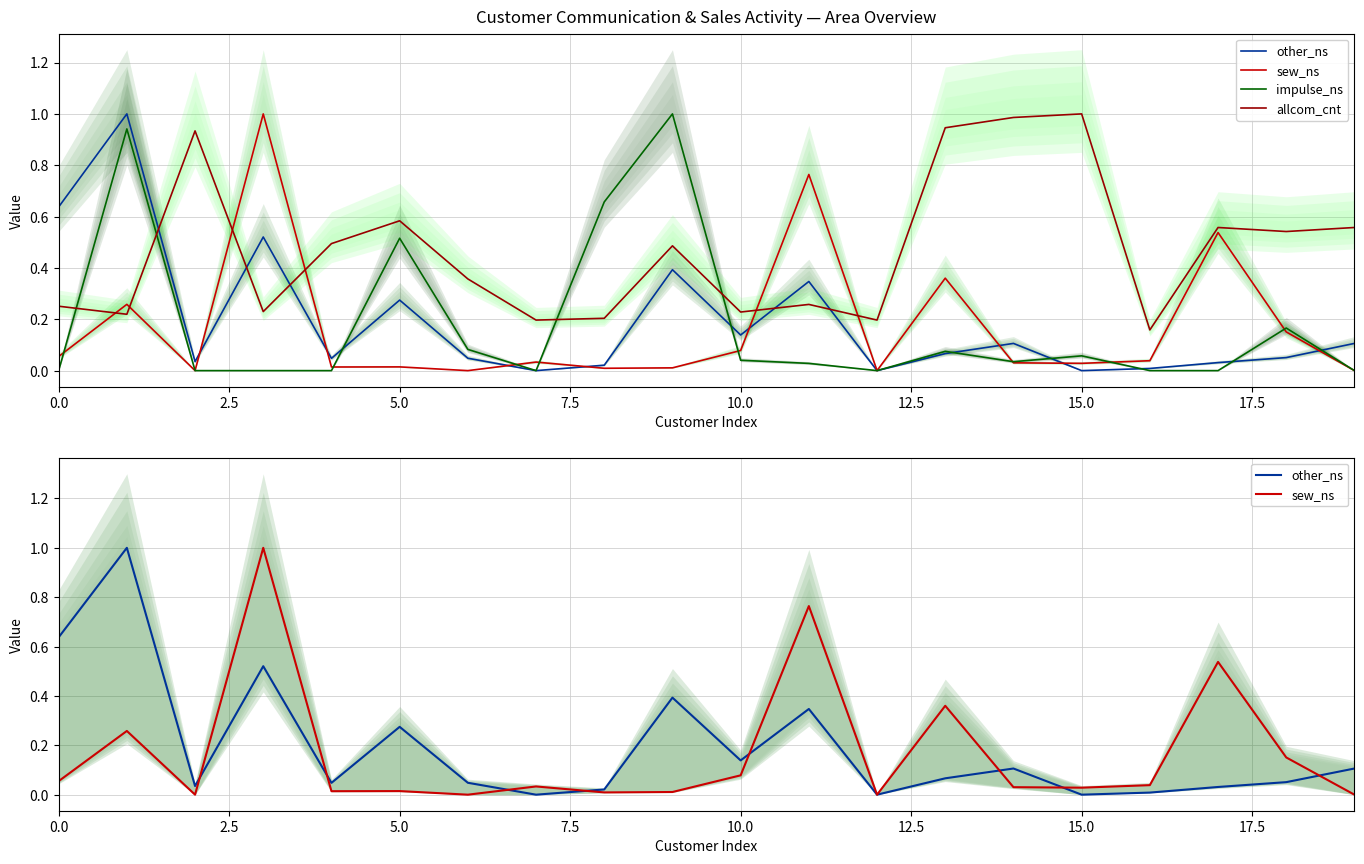

What is the average value of the impulse_ns series?

0.2